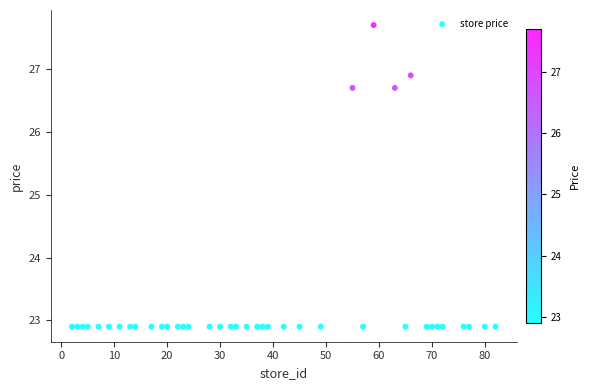

What is the range of Y values (max minus min)?

4.8